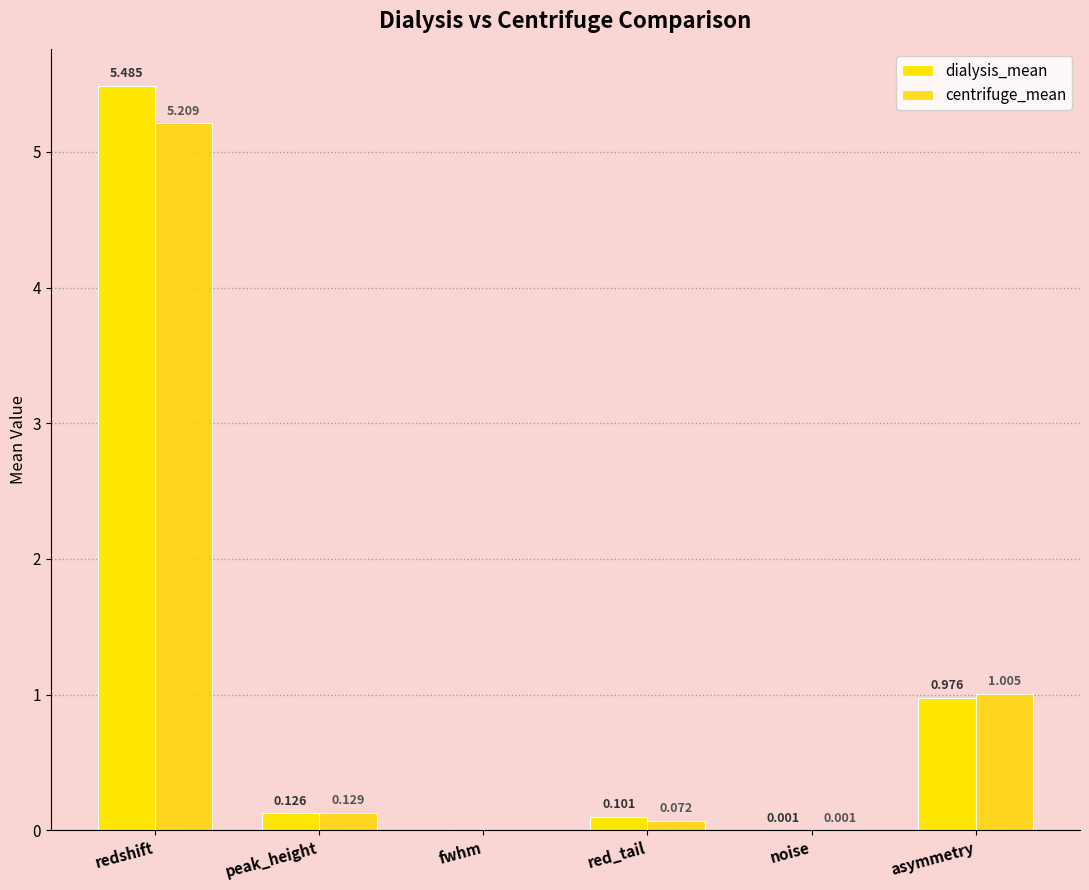

How many groups of bars are there?

6